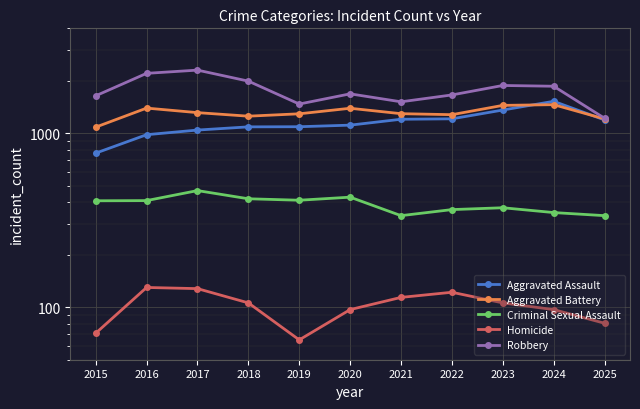

At which category does Aggravated Battery reach its first local valley?

2018